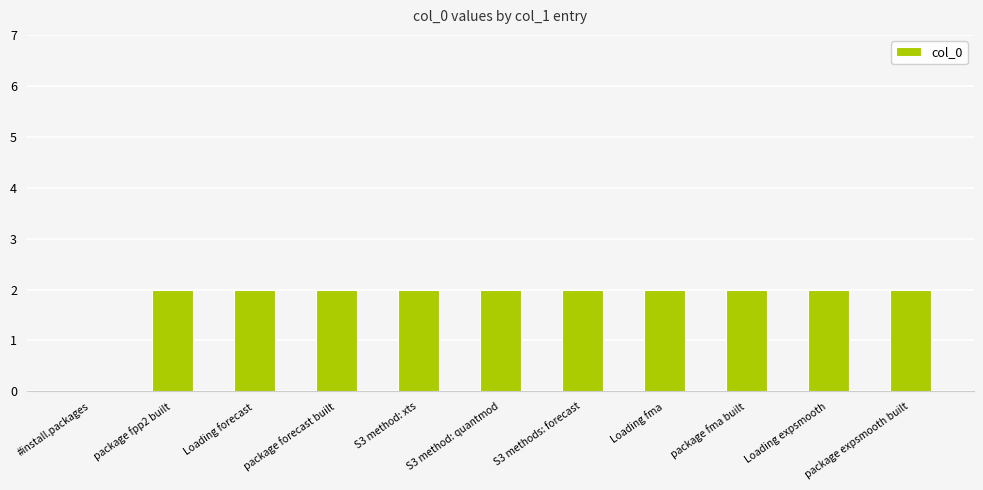

What is the sum of all values?

20